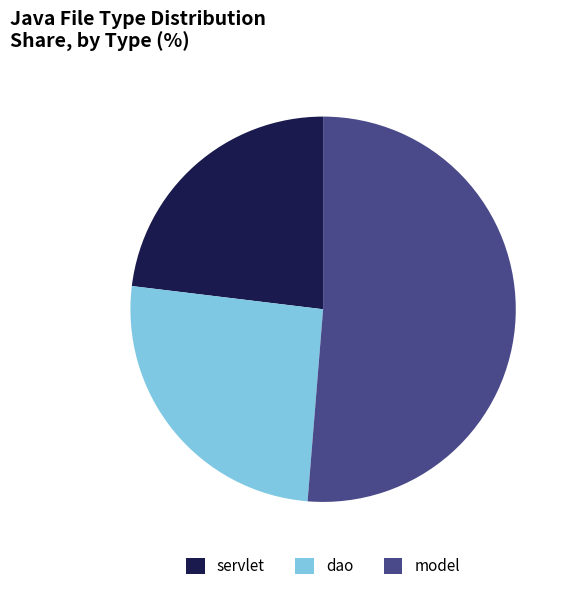

Approximately how many times larger is the value at dao compared to servlet?

1.1